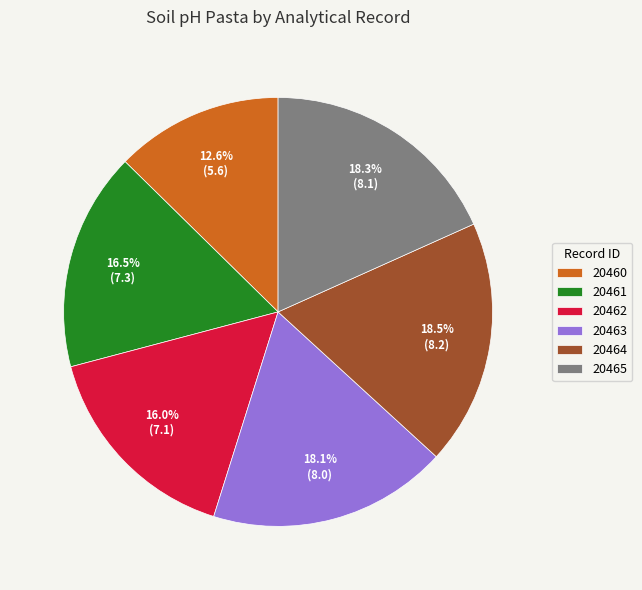

To the nearest percent, what is the average slice percentage?

17%